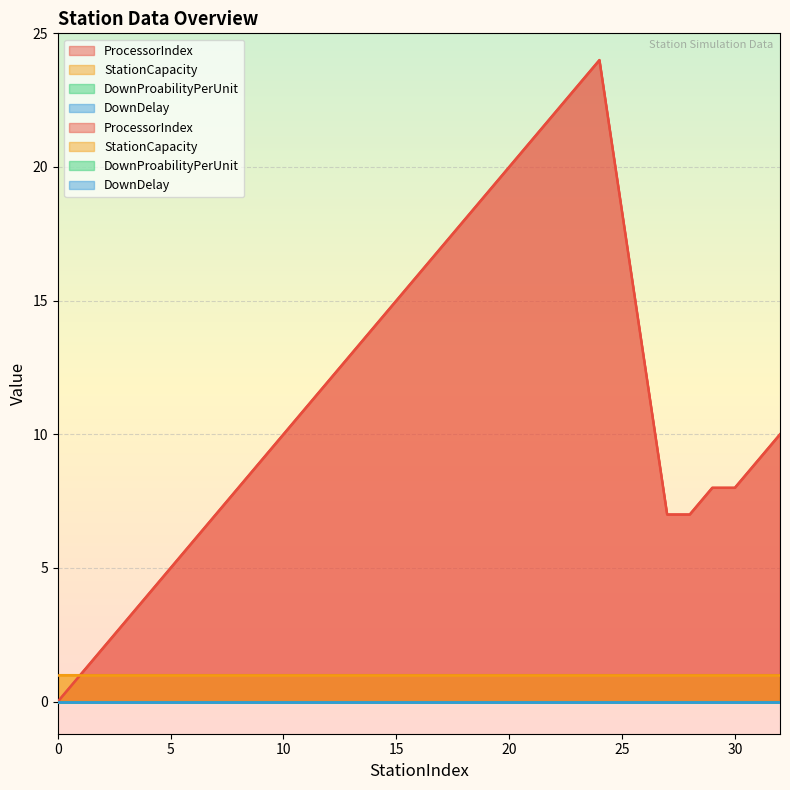

Which series changed the most between 20 and 24?

ProcessorIndex